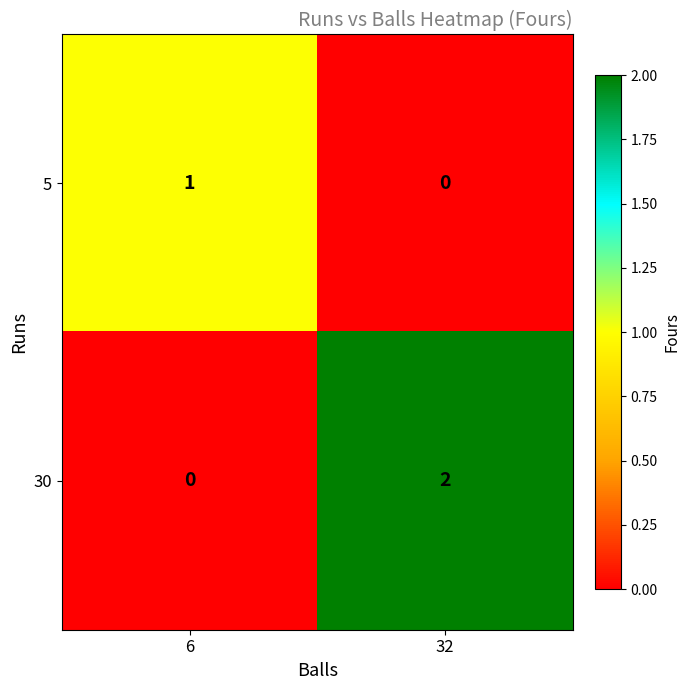

Rank the series by their maximum value, from lowest to highest.

5, 30